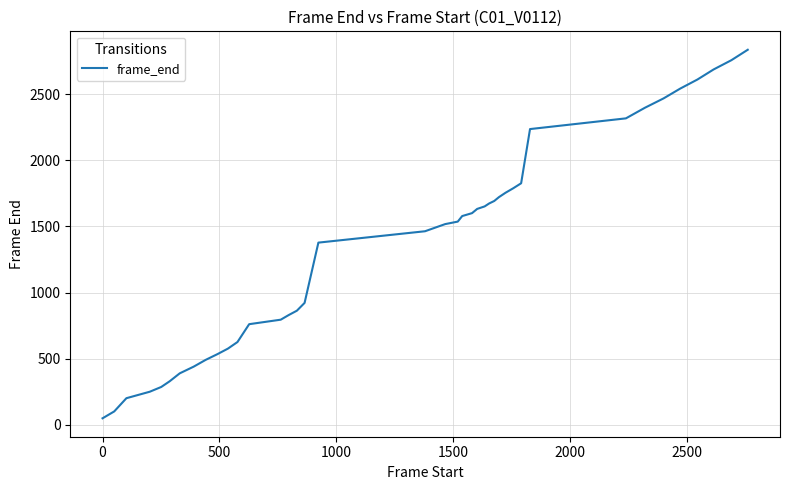

How many lines are shown in the chart?

1